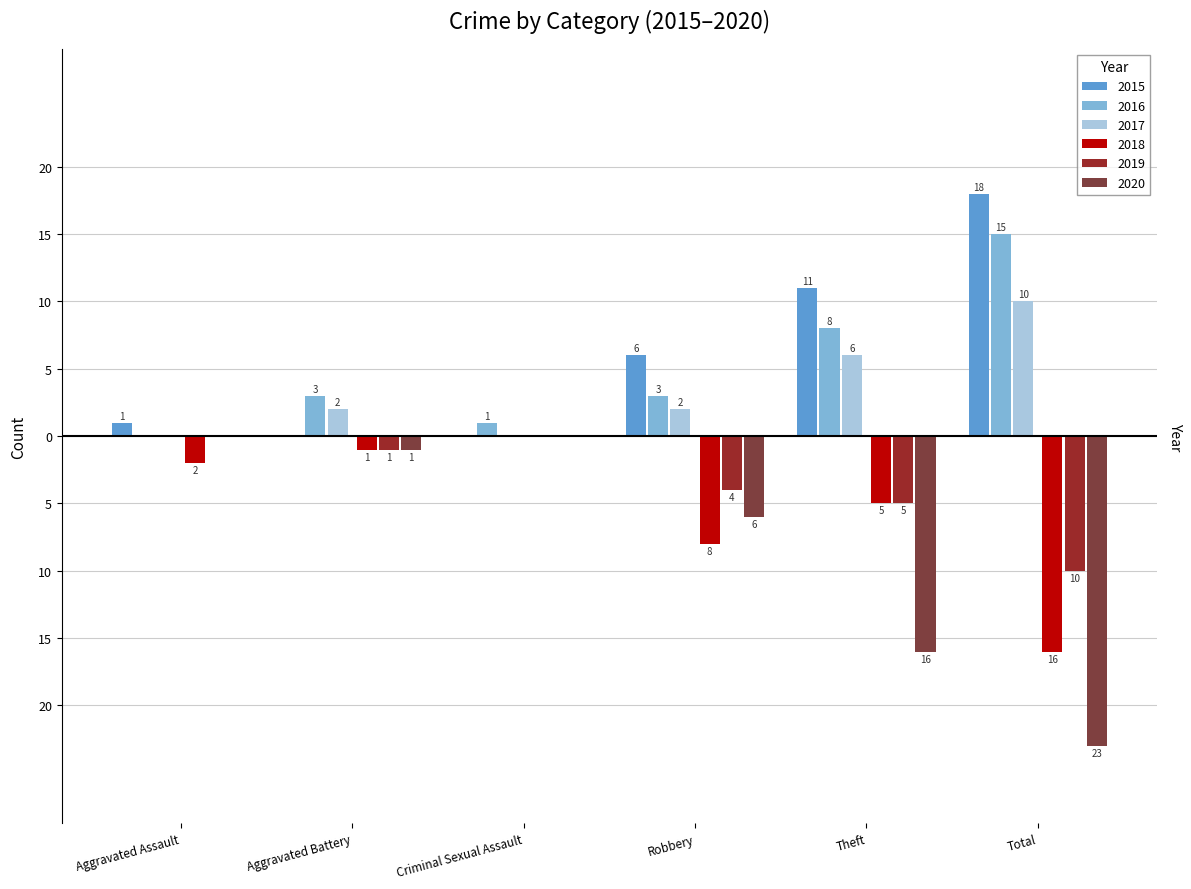

What are all the series names shown in the legend?

2015, 2016, 2017, 2018, 2019, 2020